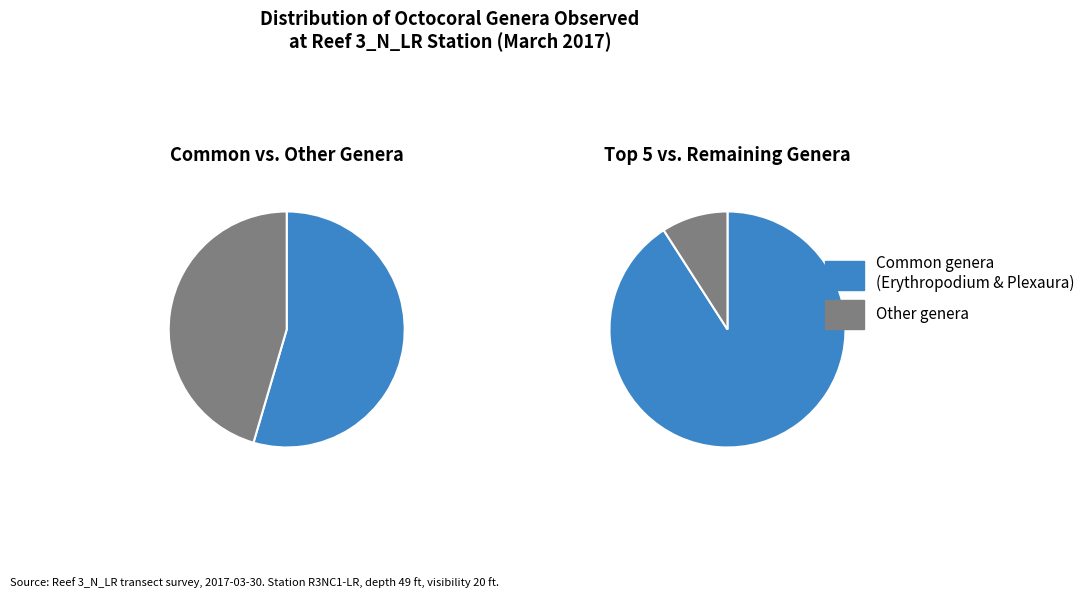

Does Pseudoplexaura account for over 50% of the chart?

No